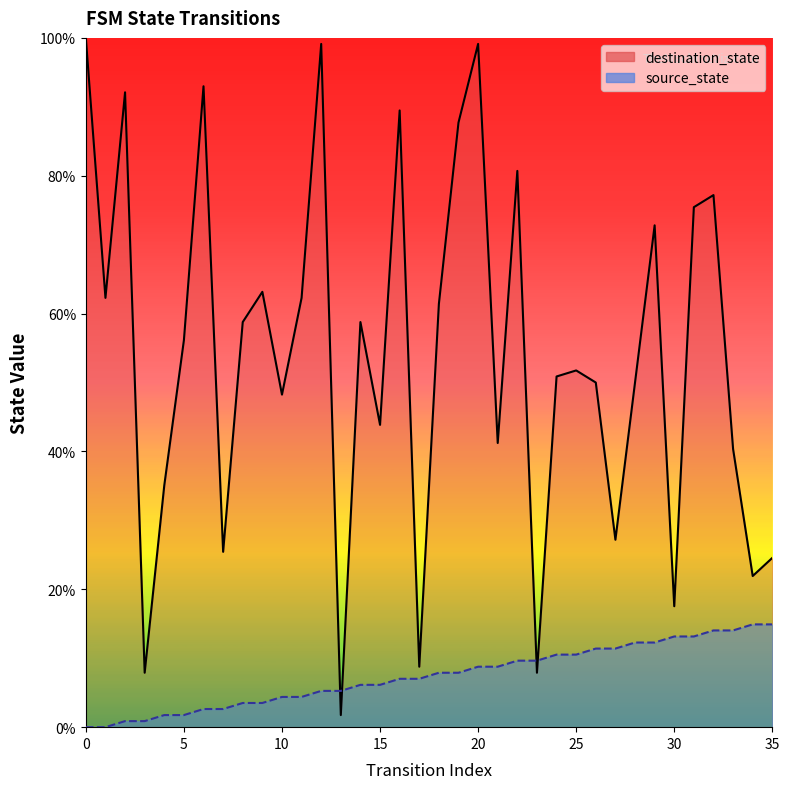

Where is destination_state nearest to the value 50?

26